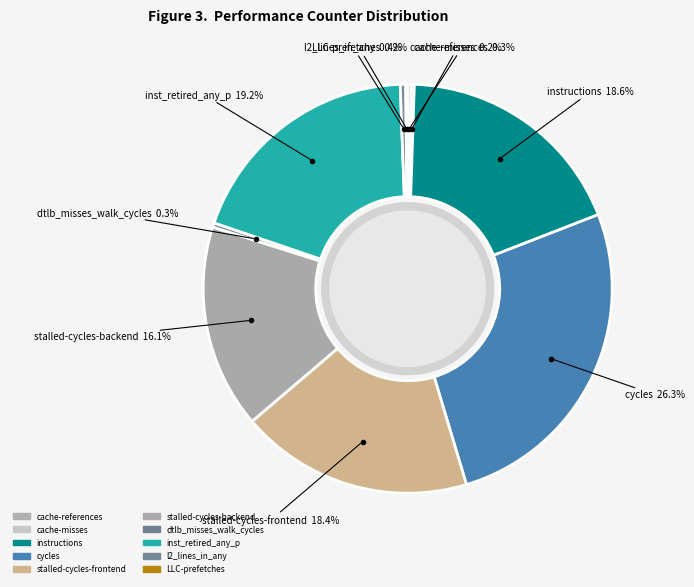

The cache-misses slice represents 0% of the pie. True or false?

True